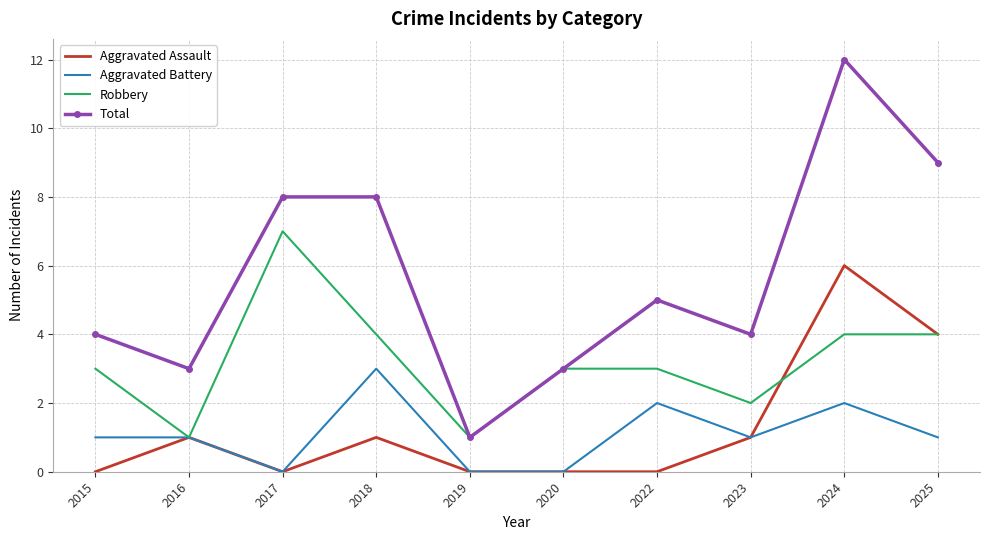

Where is the first local minimum for Total?

2016